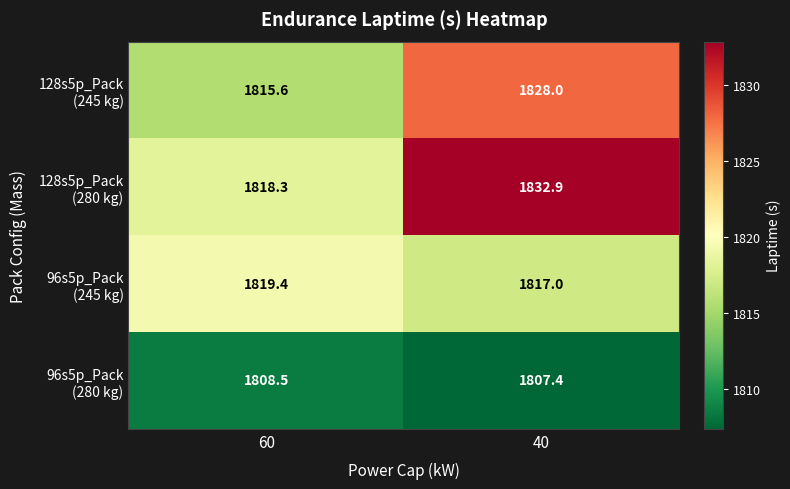

At which category does the chart reach its minimum across all series?

40